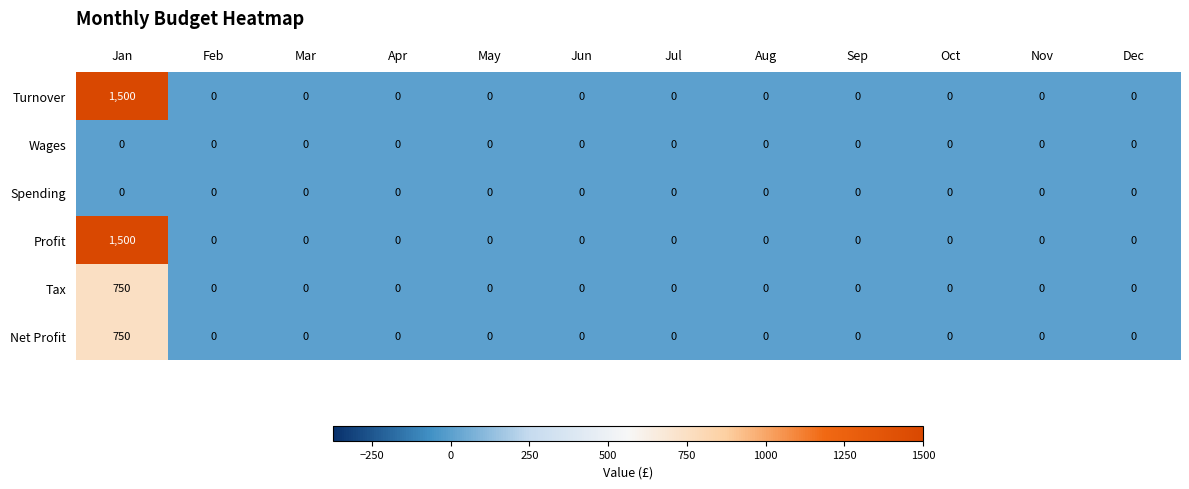

At which label does Tax reach its peak?

Jan